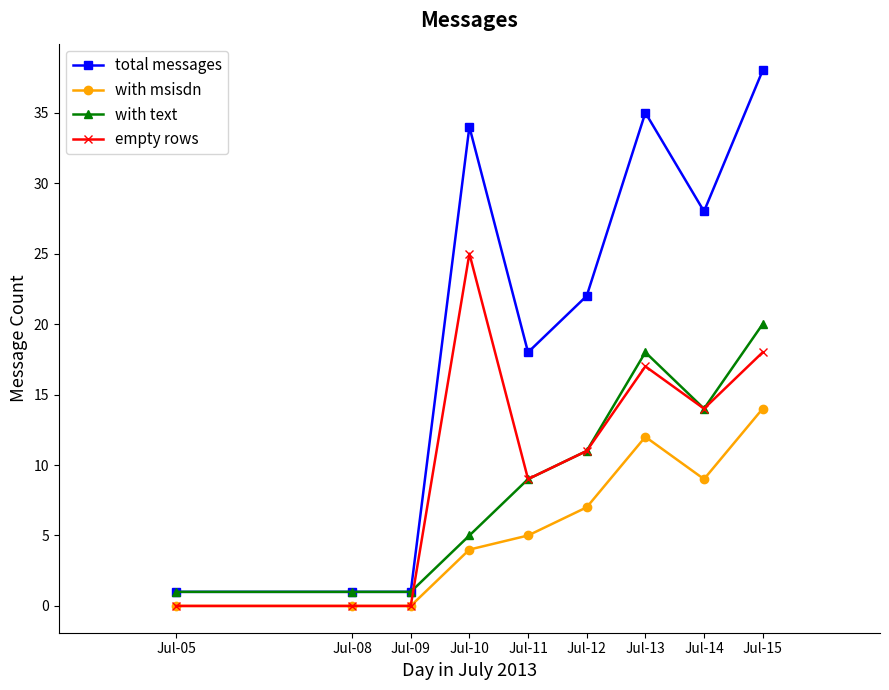

What is the maximum value for with msisdn?

14